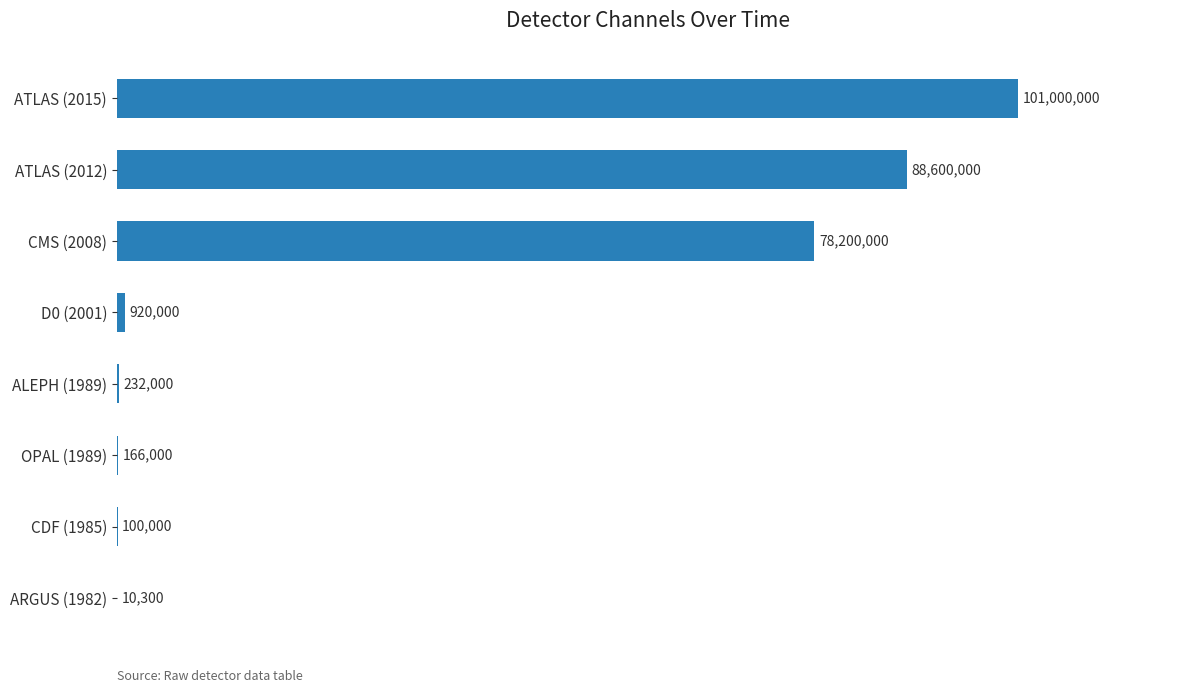

What is the average value?

33653538